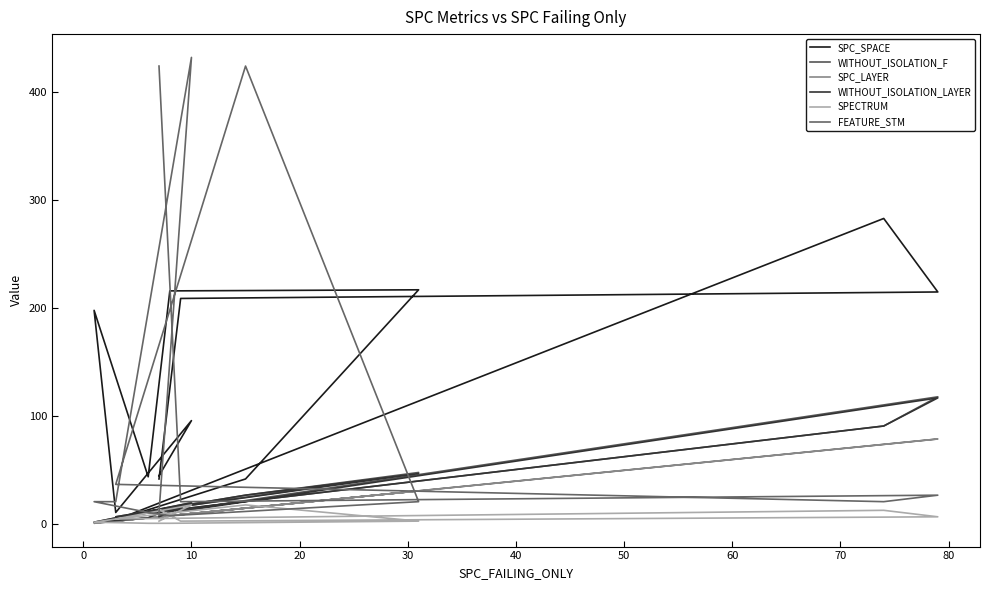

How many values in the FEATURE_STM series are below 21?

3